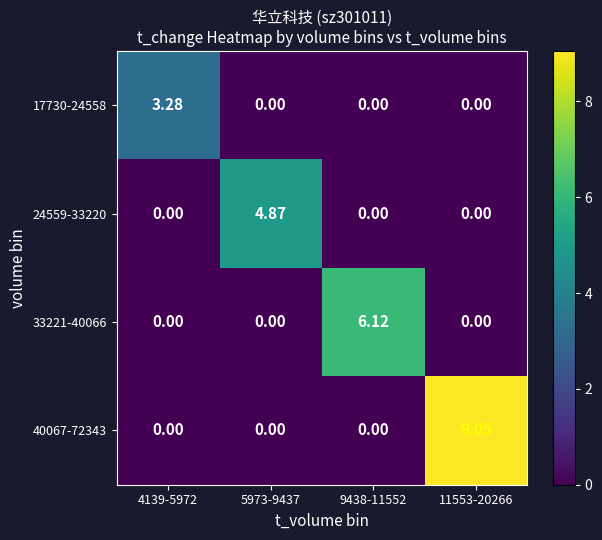

Is the value of 24559-33220 at 9438-11552 greater than the value of 40067-72343 at 11553-20266?

No